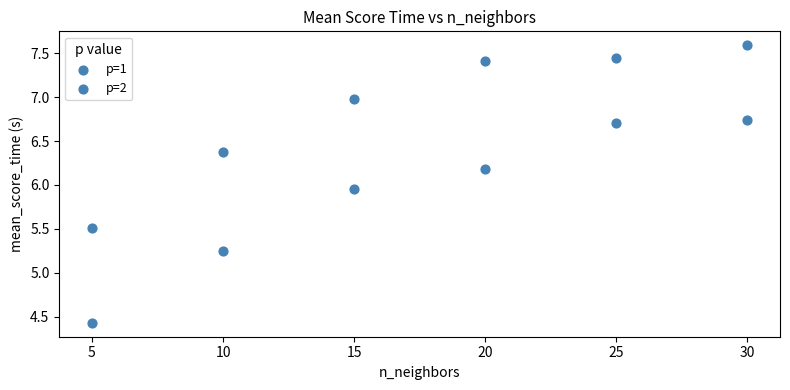

How many data points are displayed?

12